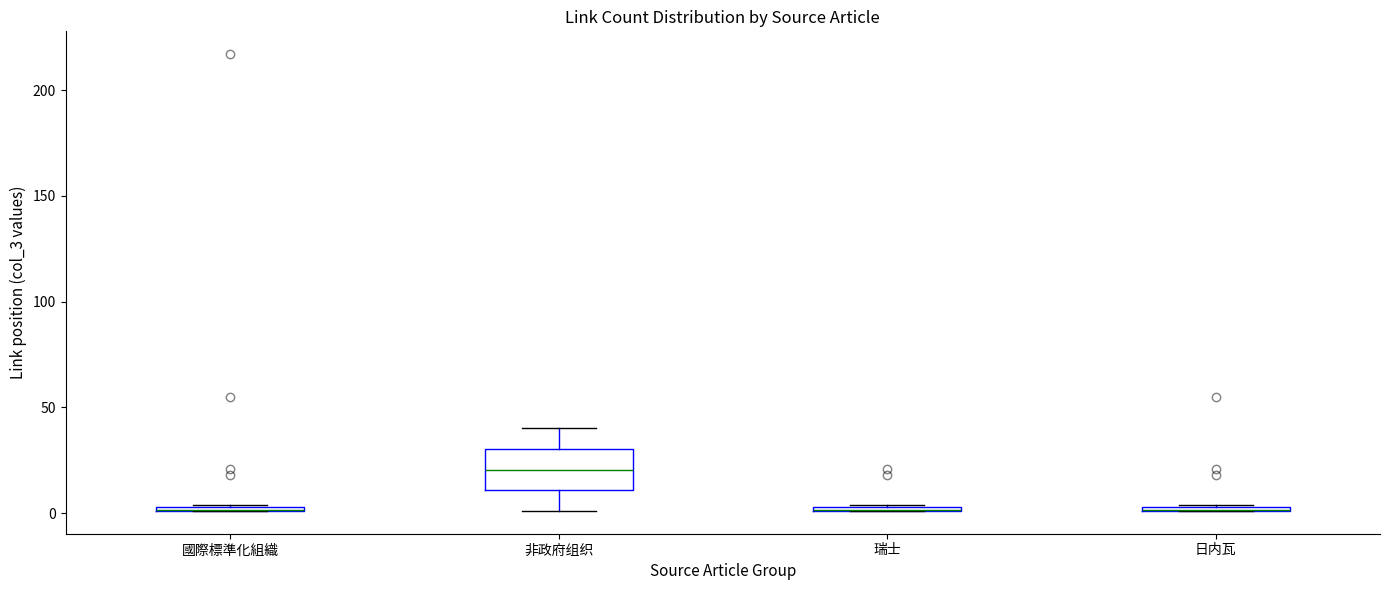

Where is the lower edge of the box for 日内瓦 on the y-axis? The values are not printed on the chart, so give them approximately, as read against the axis.

0